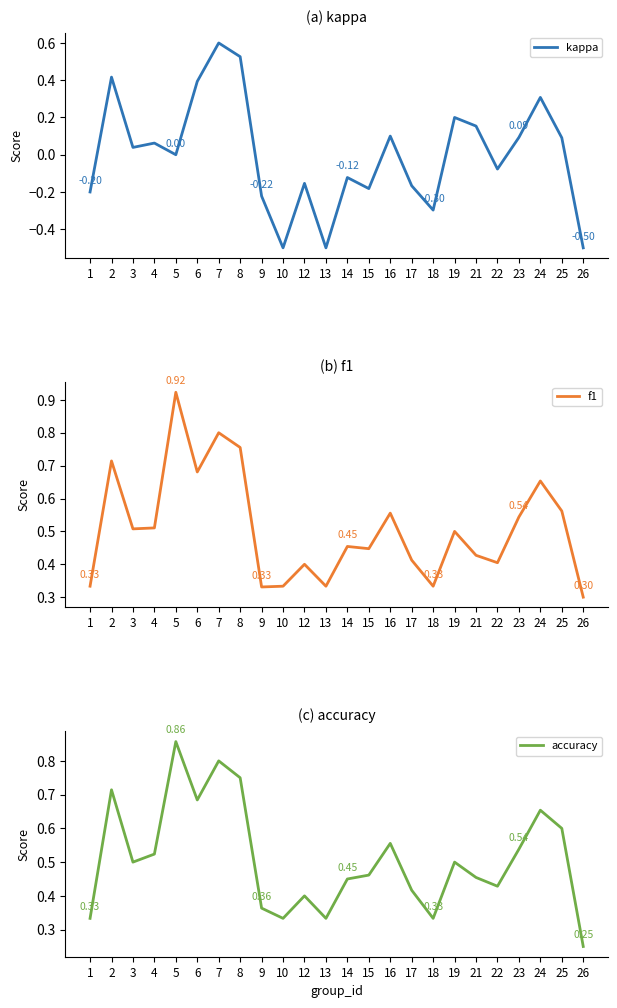

What is the difference between the highest and lowest values at 24?

0.3